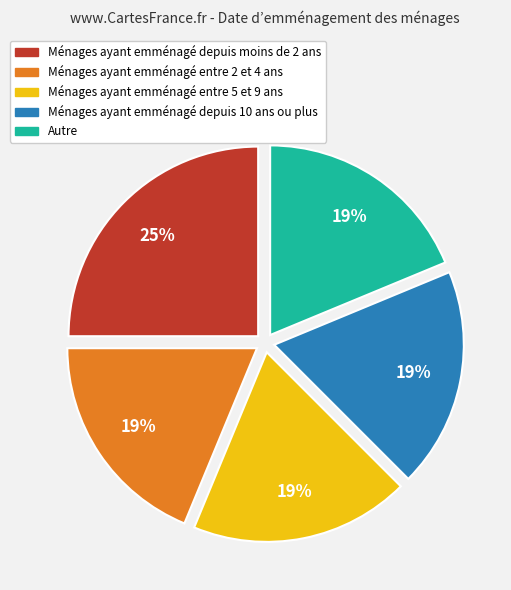

To the nearest percent, what is the average slice percentage?

20%